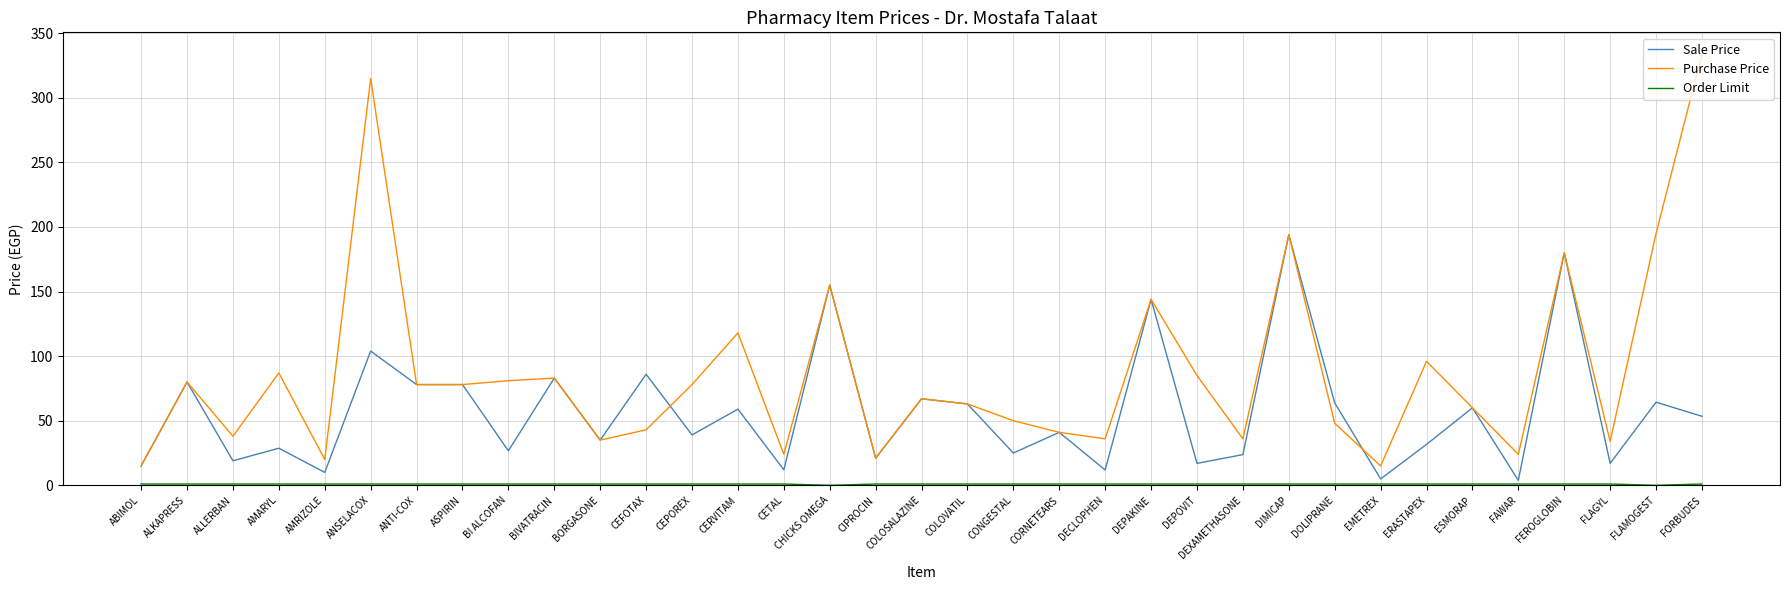

What position from the left is CIPROCIN?

17